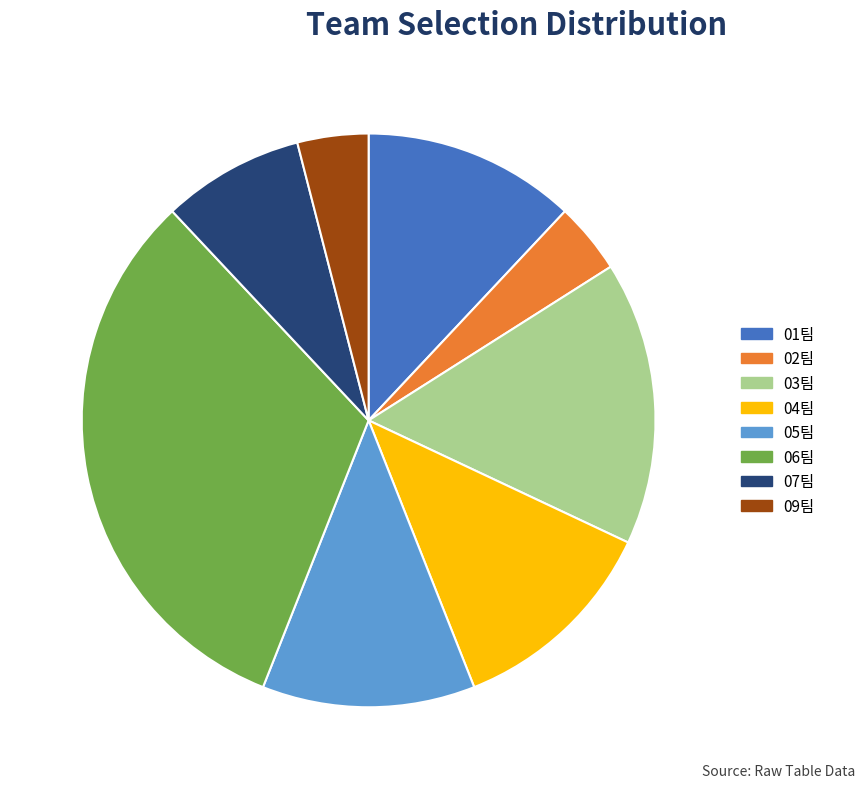

How many segments does this pie chart have?

8